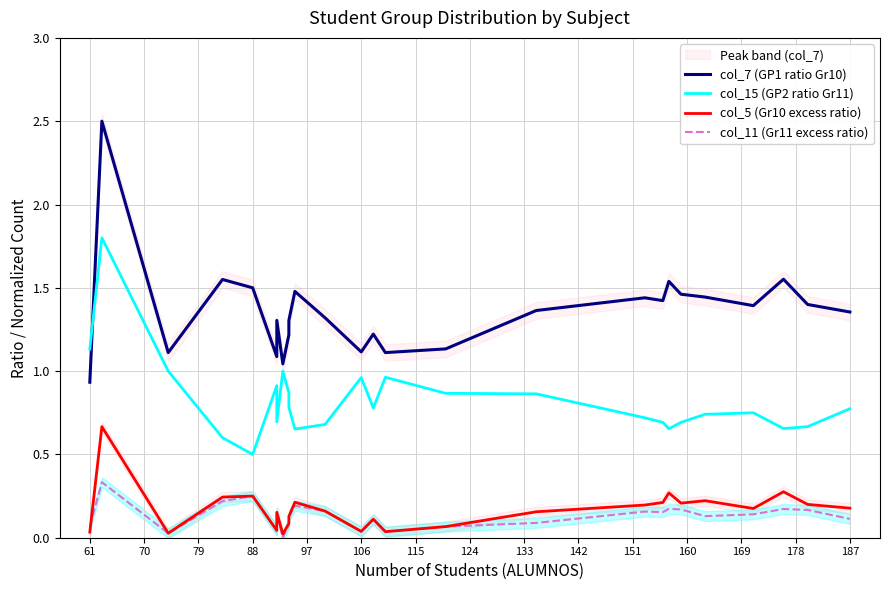

Is this an area chart (filled region under the line)?

No